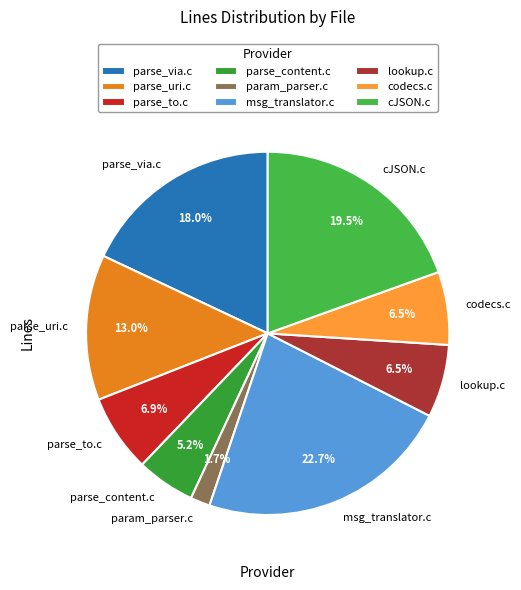

What is the smallest slice in the pie chart?

param_parser.c